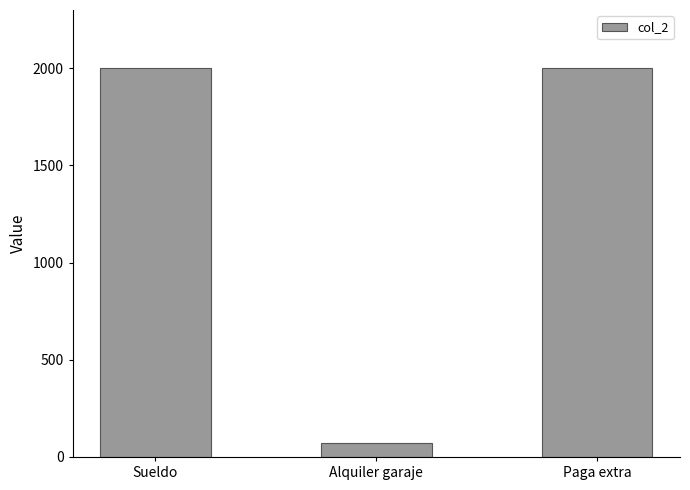

What value does the data have at Alquiler garaje?

70